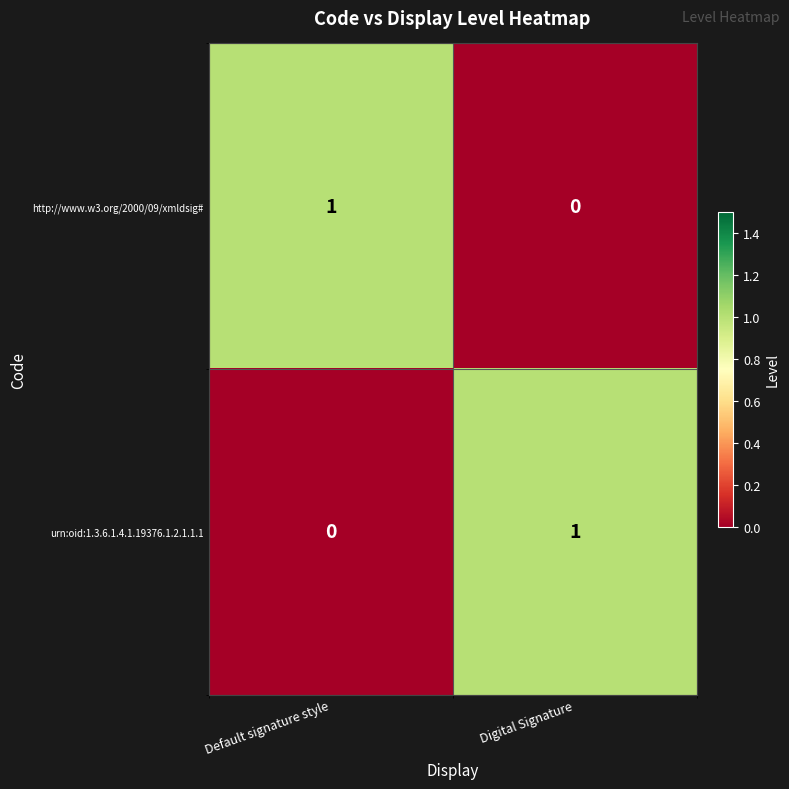

Is the value of urn:oid:1.3.6.1.4.1.19376.1.2.1.1.1 at Default signature style greater than the value of http://www.w3.org/2000/09/xmldsig# at Default signature style?

No